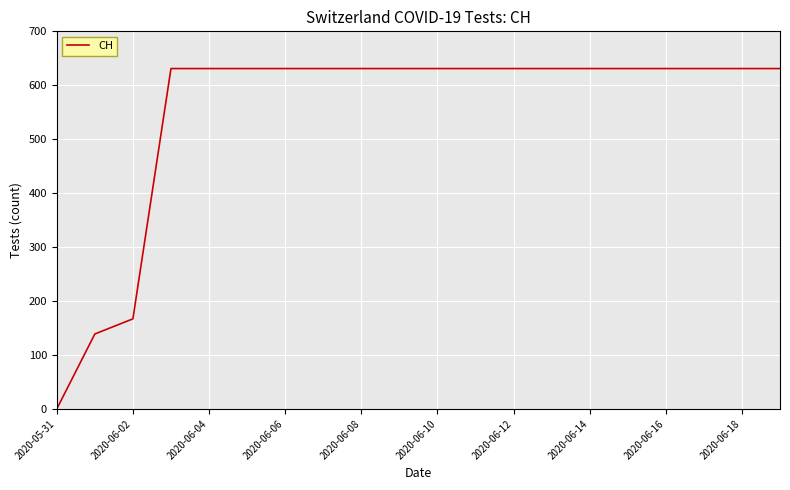

What is the difference between the maximum and minimum values?

631